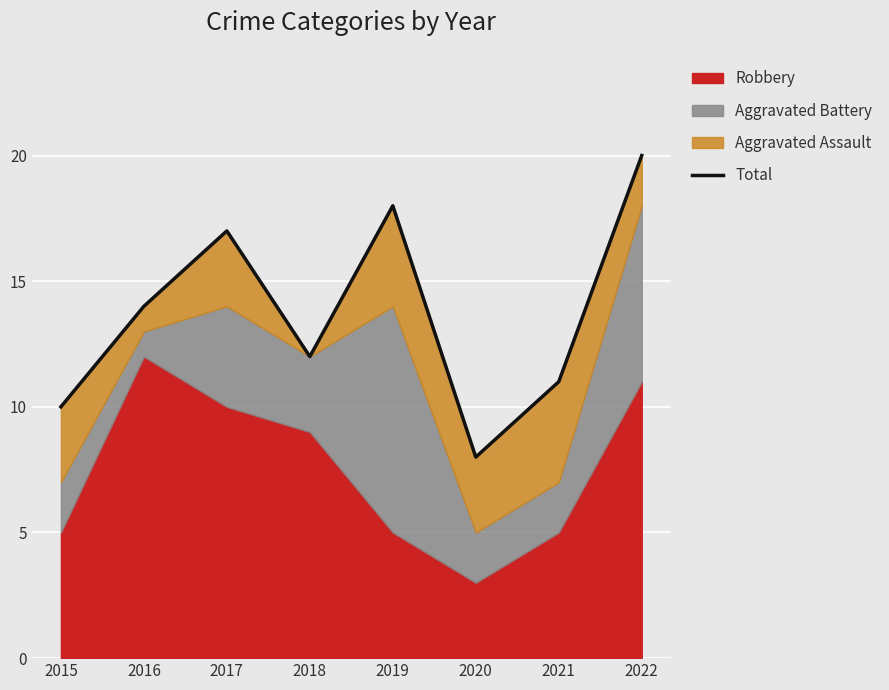

What is the maximum value shown in the chart?

20